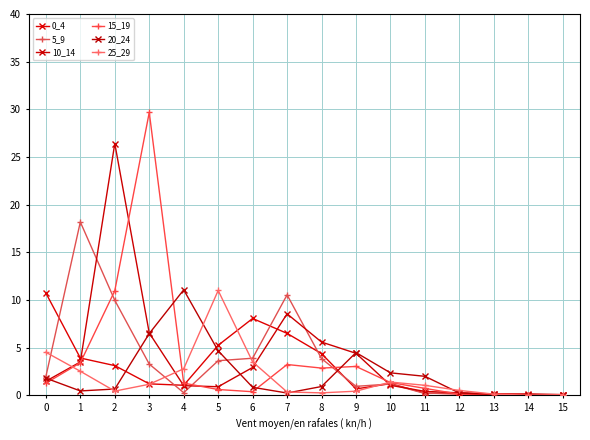

What is the total value across all series at 12?

1.6